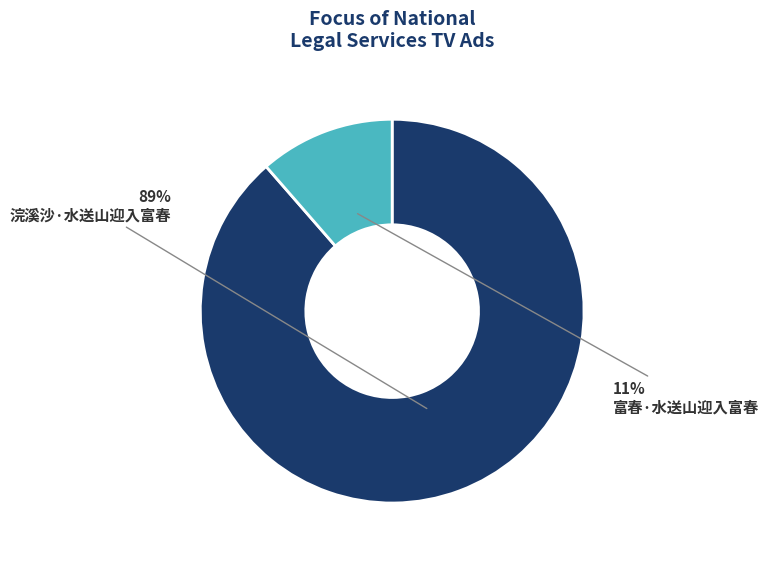

Rank the categories by value from lowest to highest.

富春·水送山迎入富春, 浣溪沙·水送山迎入富春